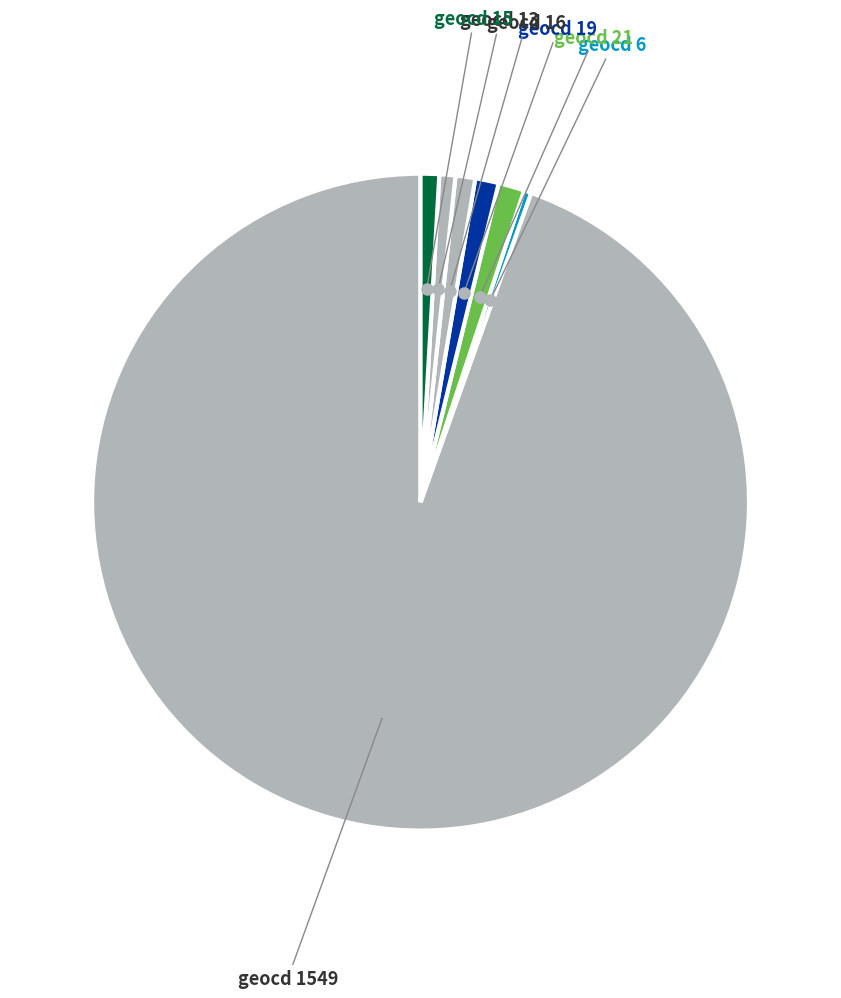

Is there any slice that represents more than half of the pie?

Yes